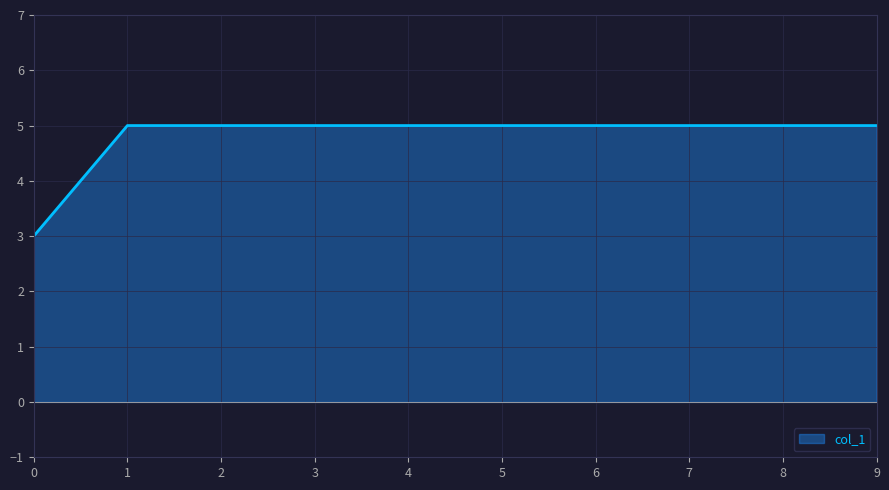

What is the ratio of the value at 2 to the value at 0?

1.7